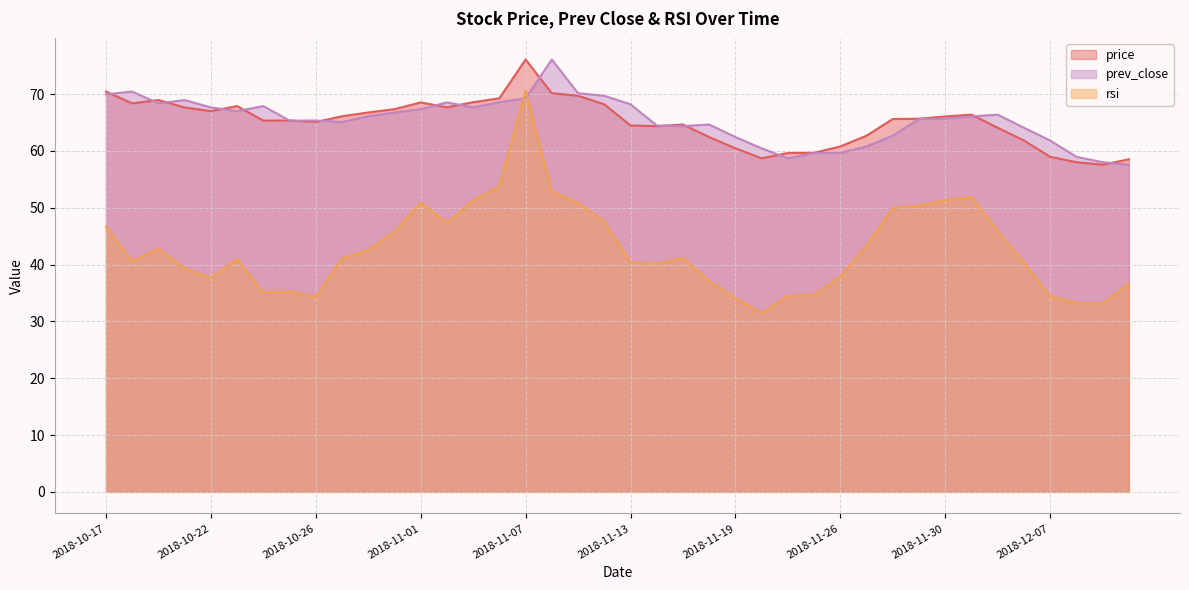

At which category does the chart reach its peak across all series?

2018-11-07